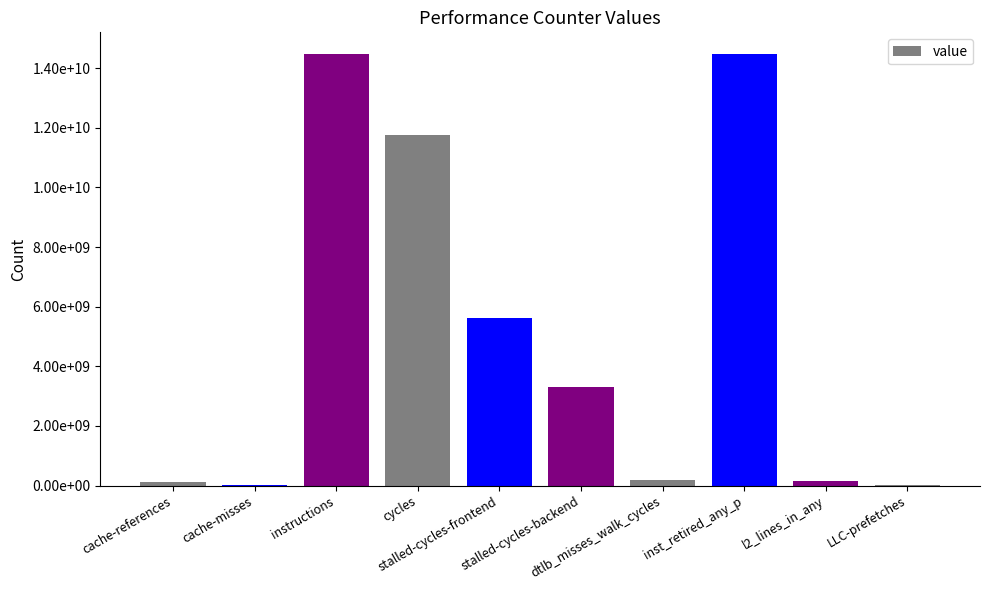

Are the bars horizontal?

No